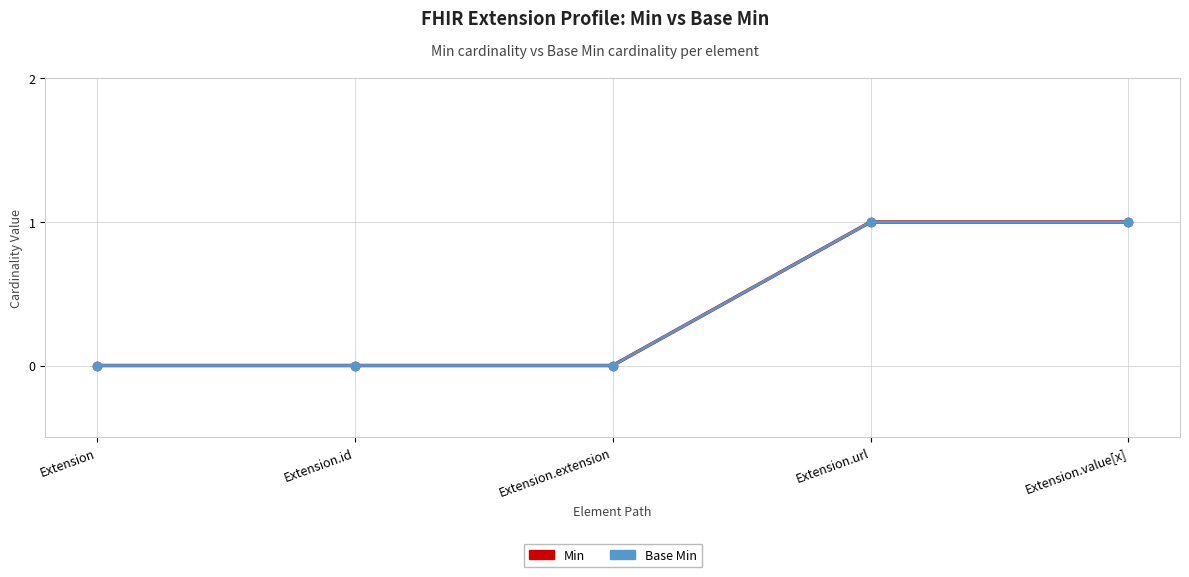

What is the sum of all Min values?

2